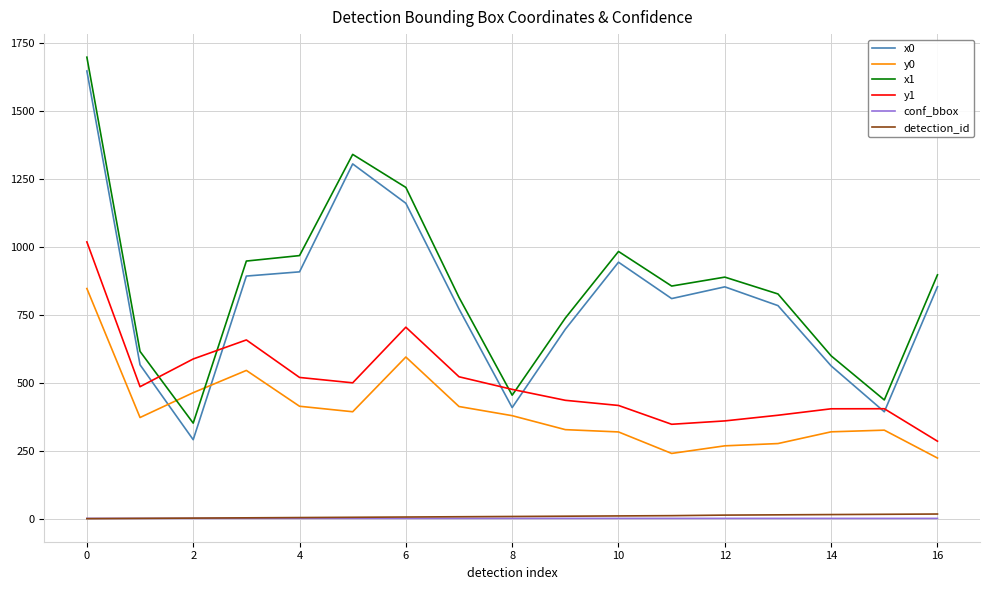

What is the maximum value for x0?

1645.7